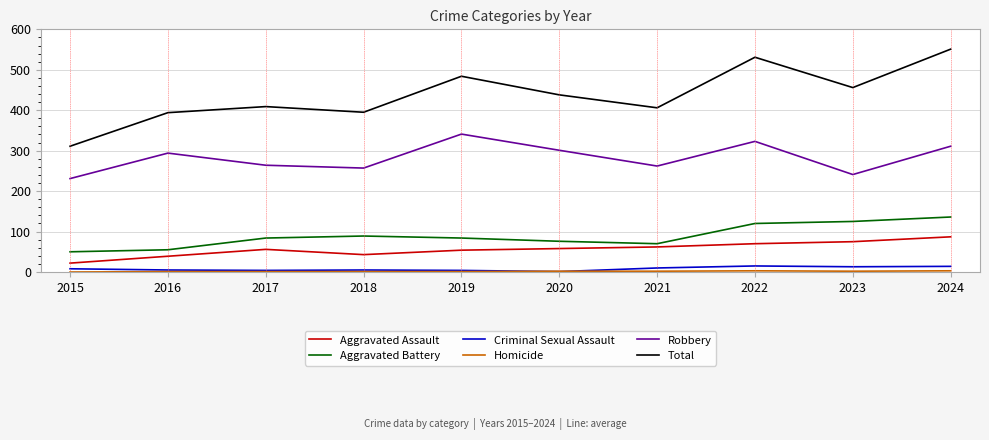

Does the chart display data point markers on the line(s)?

No